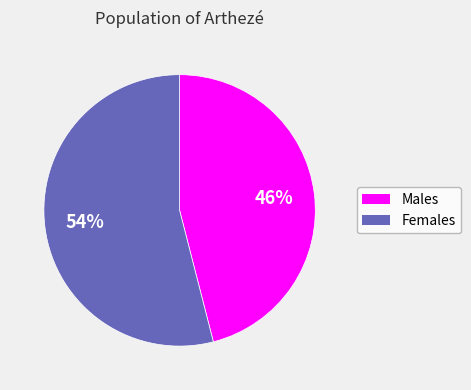

To the nearest percent, what is the average slice percentage?

50%